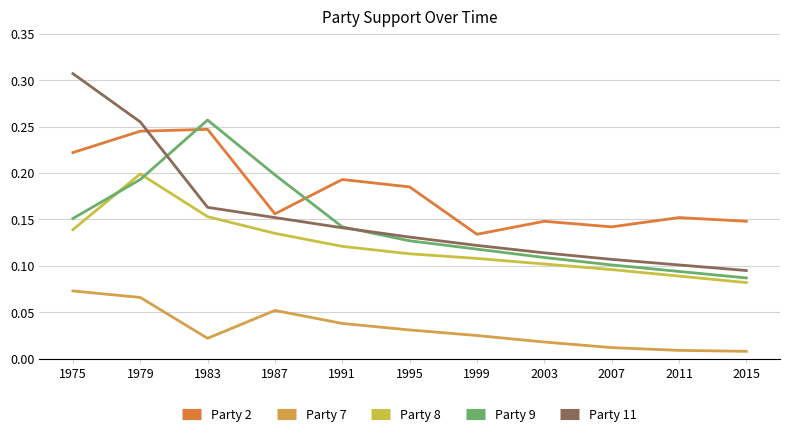

Count the number of categories in the chart.

11